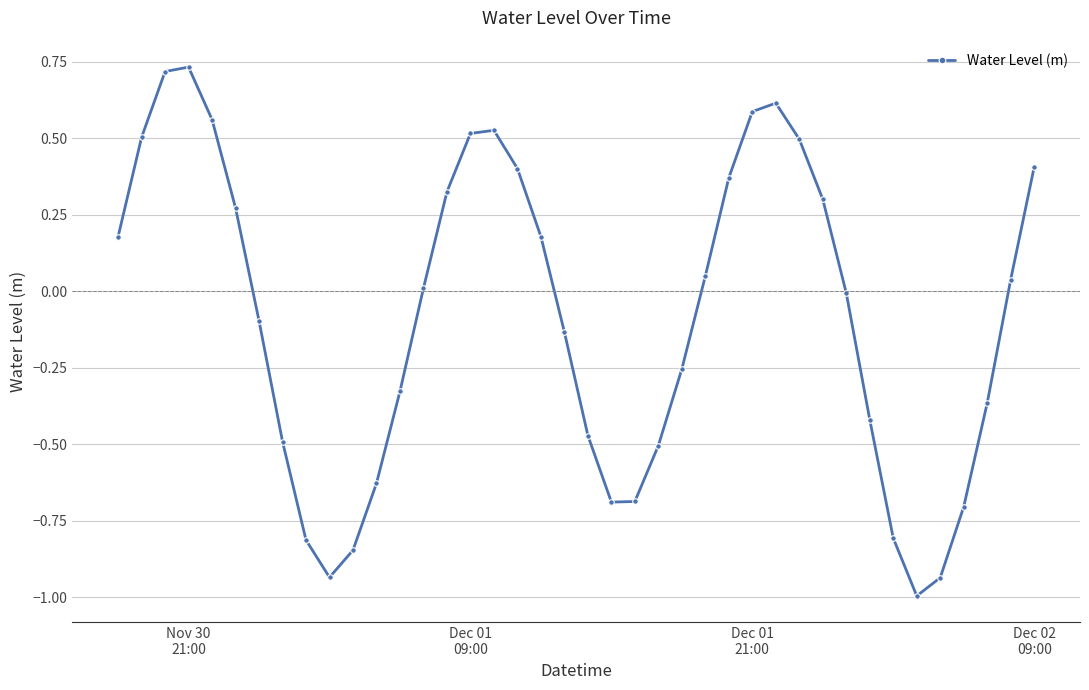

What is the smallest value displayed?

-1.0